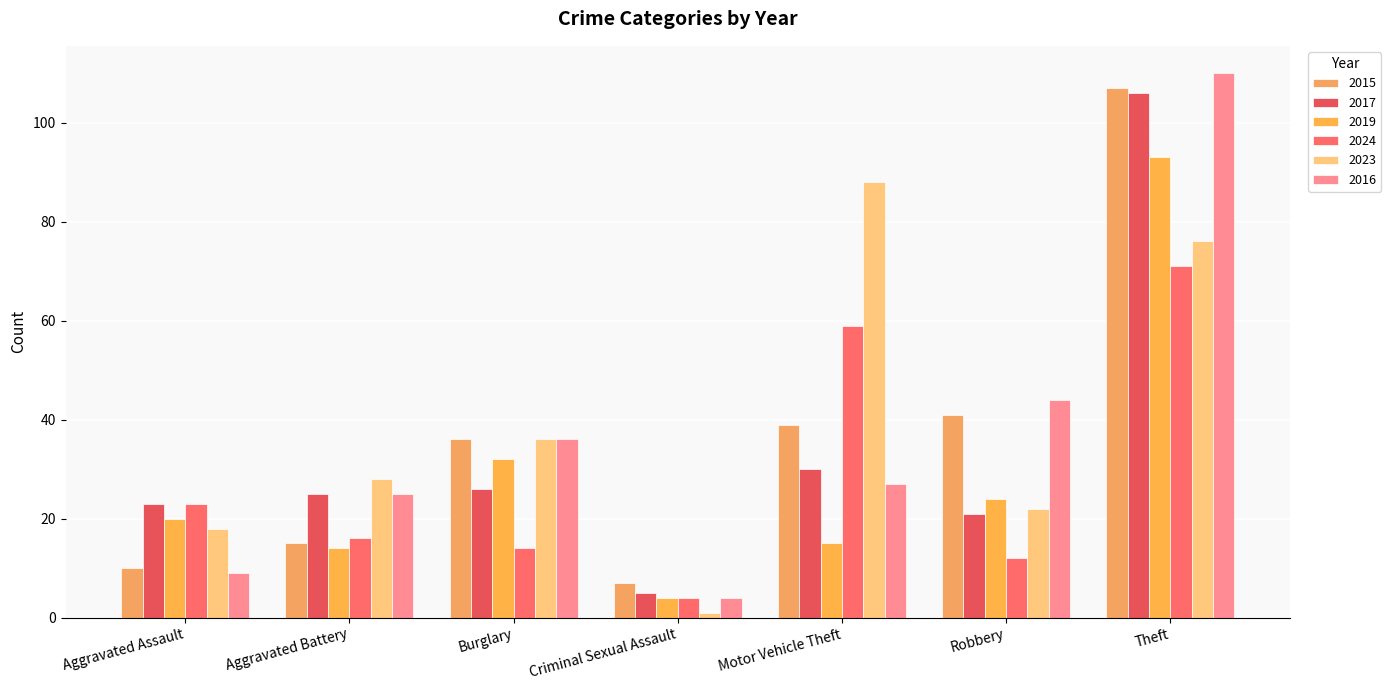

Which label corresponds to the smallest value in the chart?

Criminal Sexual Assault